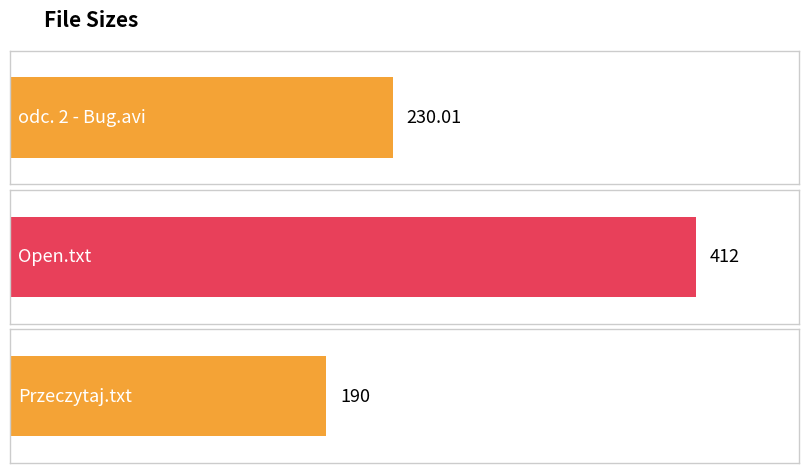

What is the average value?

277.3